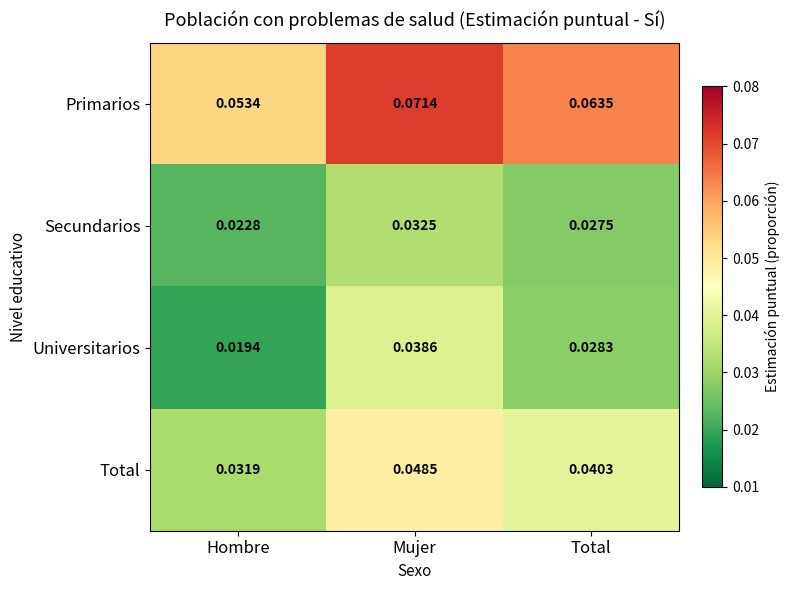

Where is Total nearest to the value 0?

Hombre